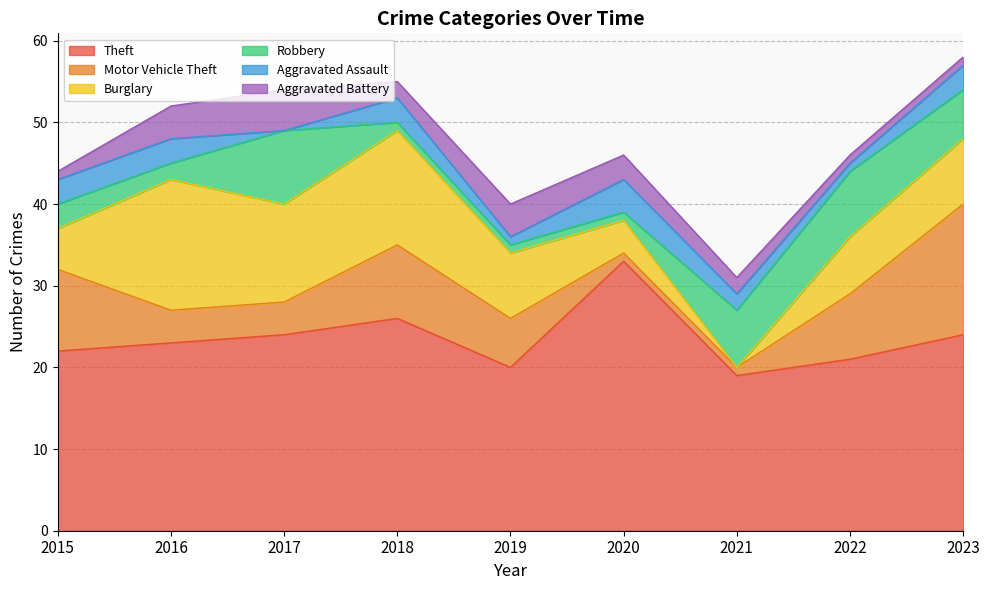

True or false: Aggravated Assault and Motor Vehicle Theft intersect in this chart.

True